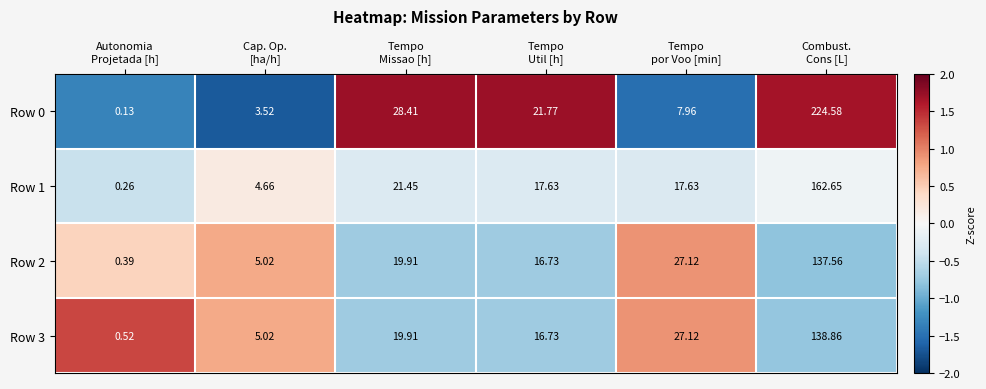

How many values in the Row 3 series are below 19?

3